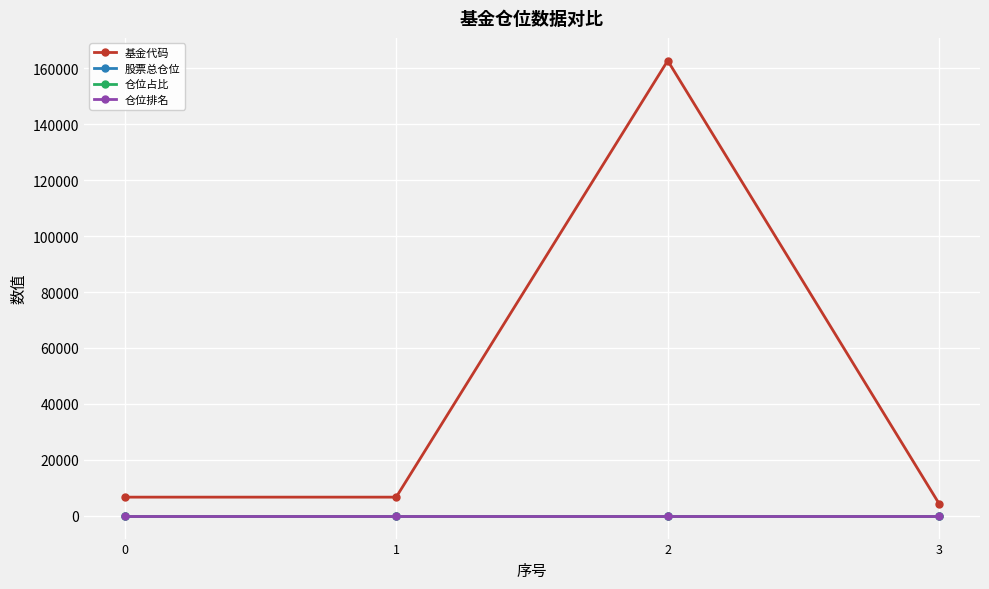

What is the sum of all 仓位占比 values?

67.3